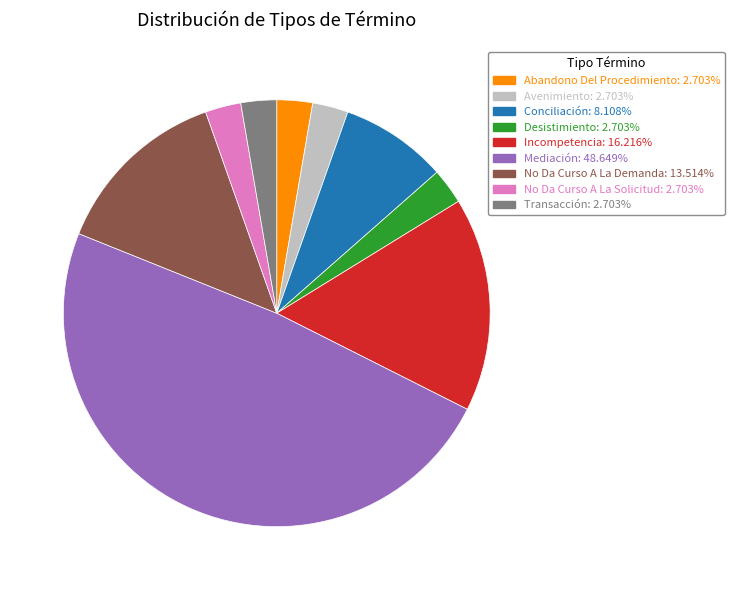

What is the largest slice in the pie chart?

Mediación